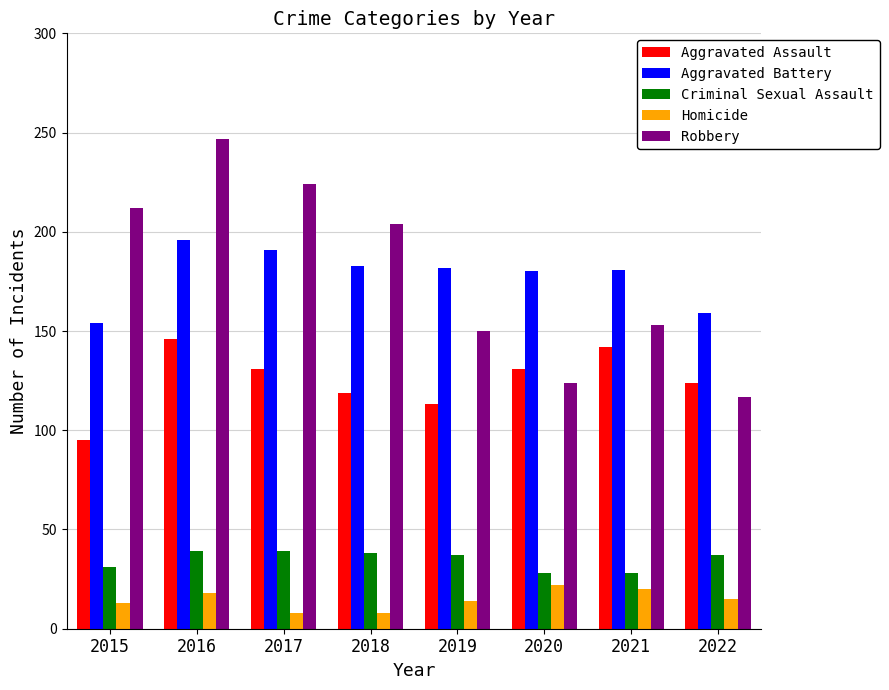

The Homicide series shows 20 at 2021. True or false?

True